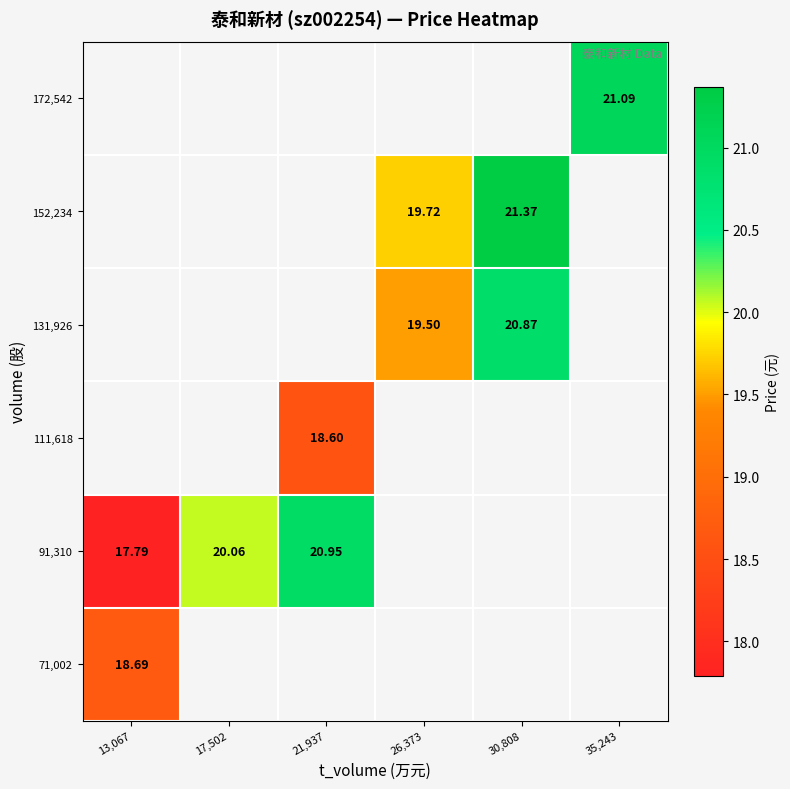

Between 13,067 and 21,937, which series saw the biggest shift?

91,310